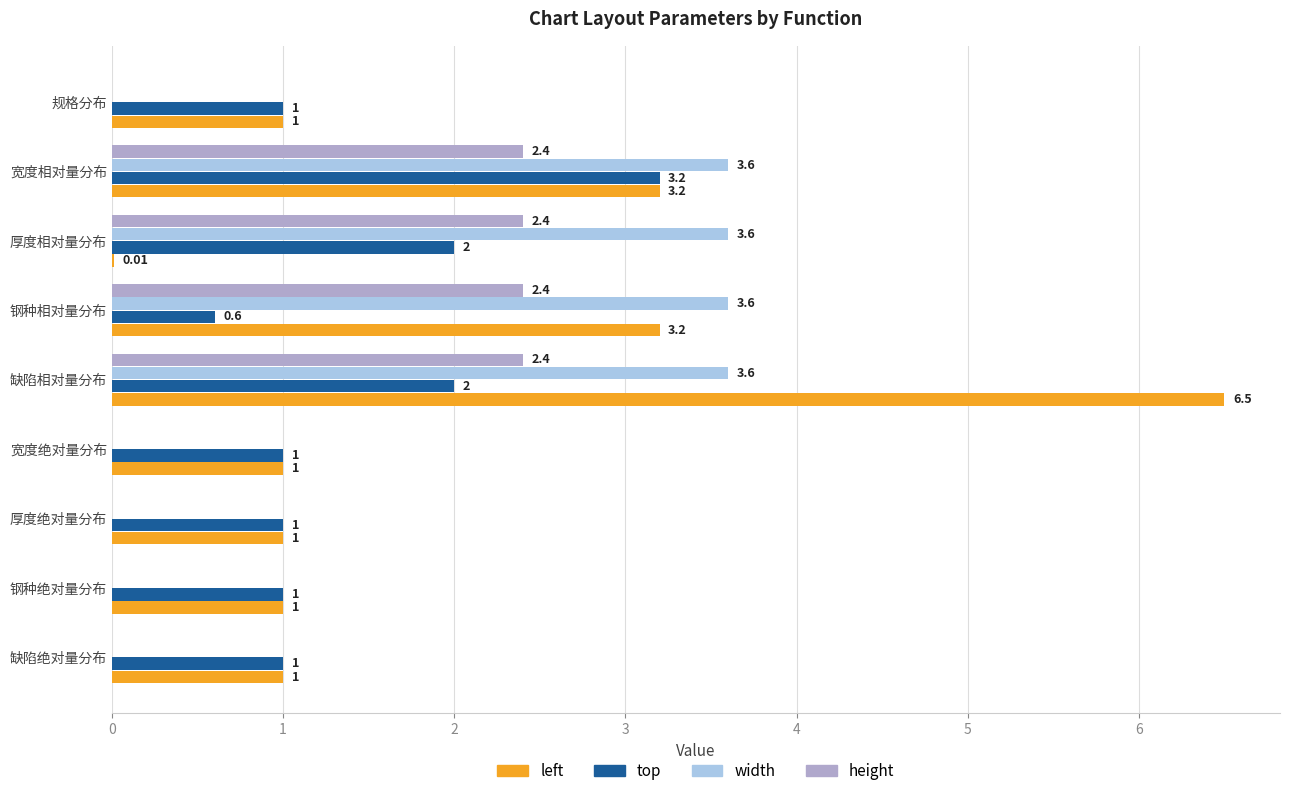

How many positive values does the width series have?

4